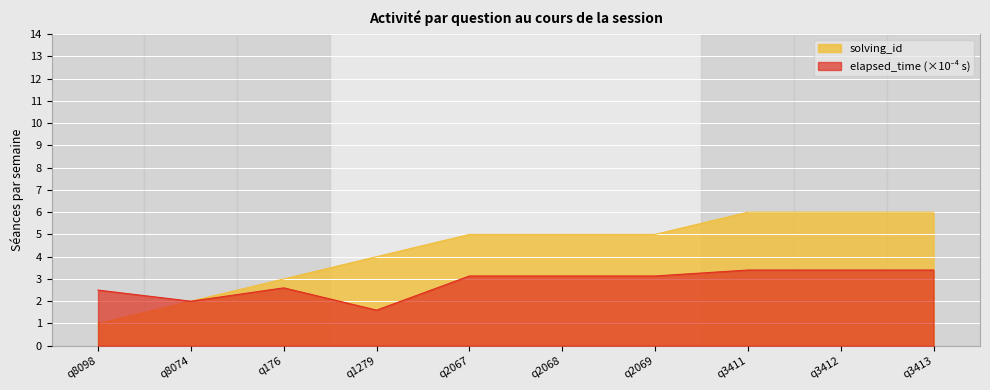

Where does the elapsed_time_scaled series first go above 3?

q2067